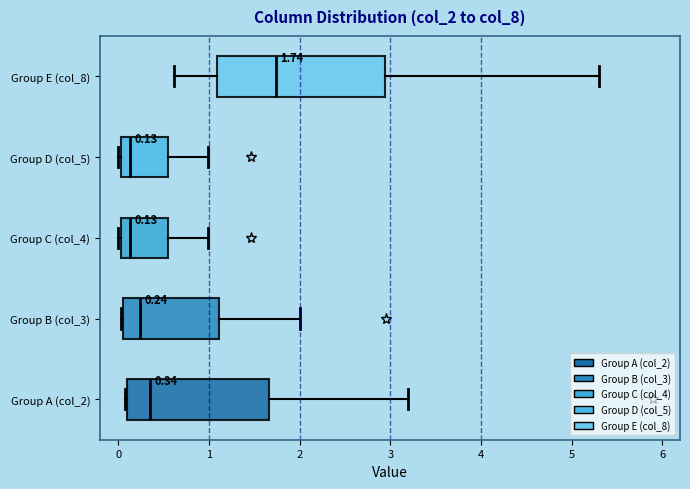

Which box is the widest, from its left edge to its right edge?

Group E (col_8)